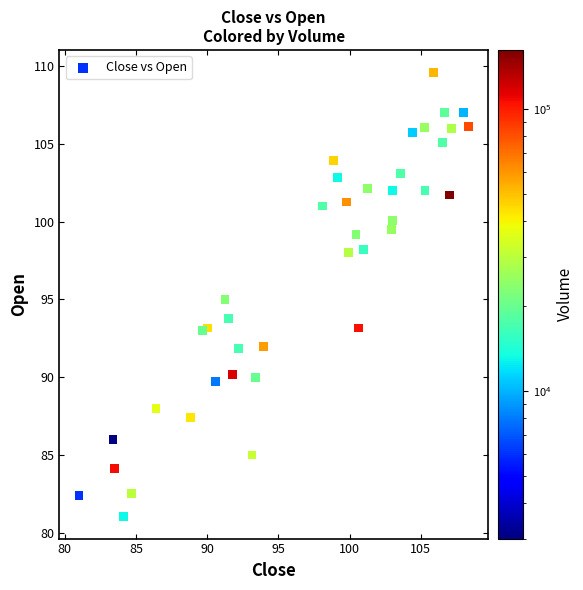

What is the range of X values (max minus min)?

27.3